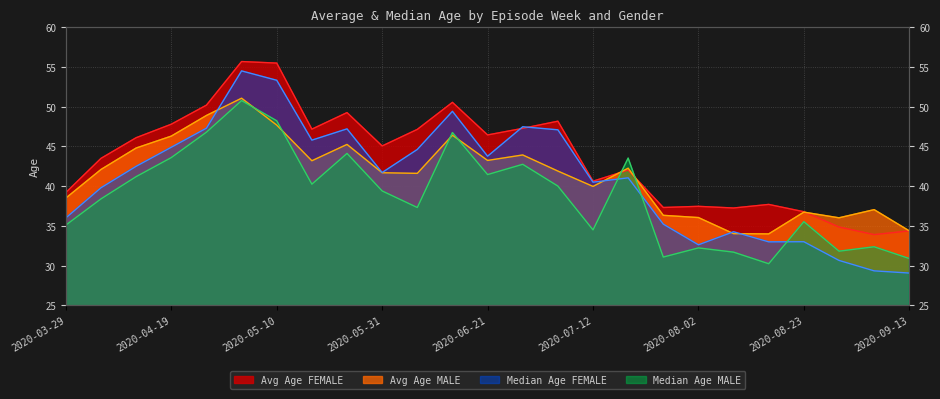

What is the difference between the highest and lowest values at 2020-06-21?

5.0